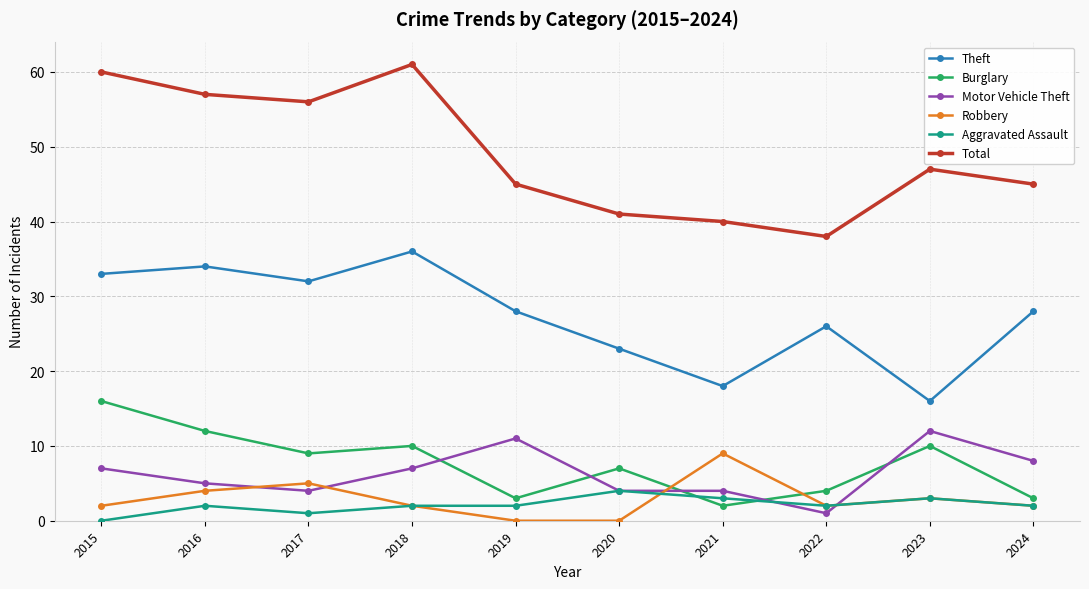

Which series has the largest total across all categories?

Total